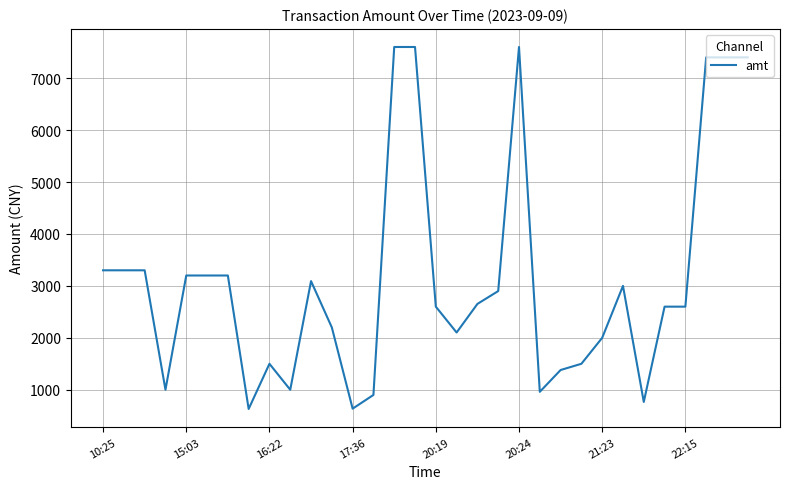

What is the minimum value shown in the chart?

630.0